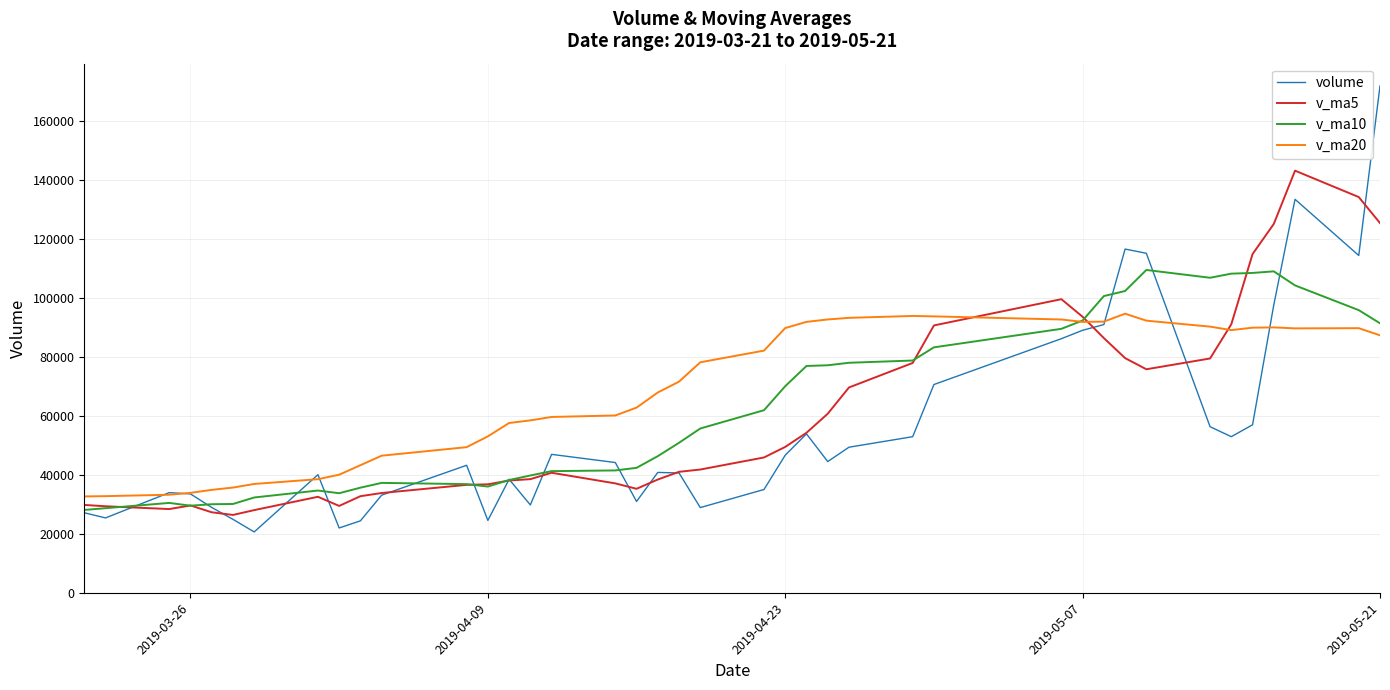

What is the maximum value for v_ma10?

109452.7